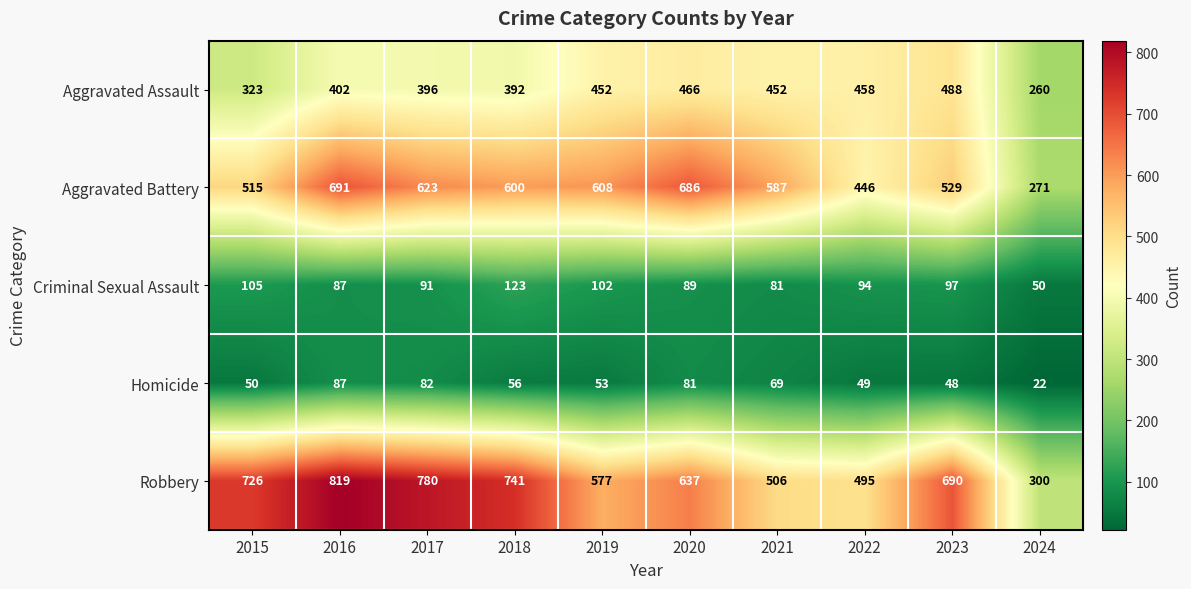

Which series has the widest spread of values?

Robbery